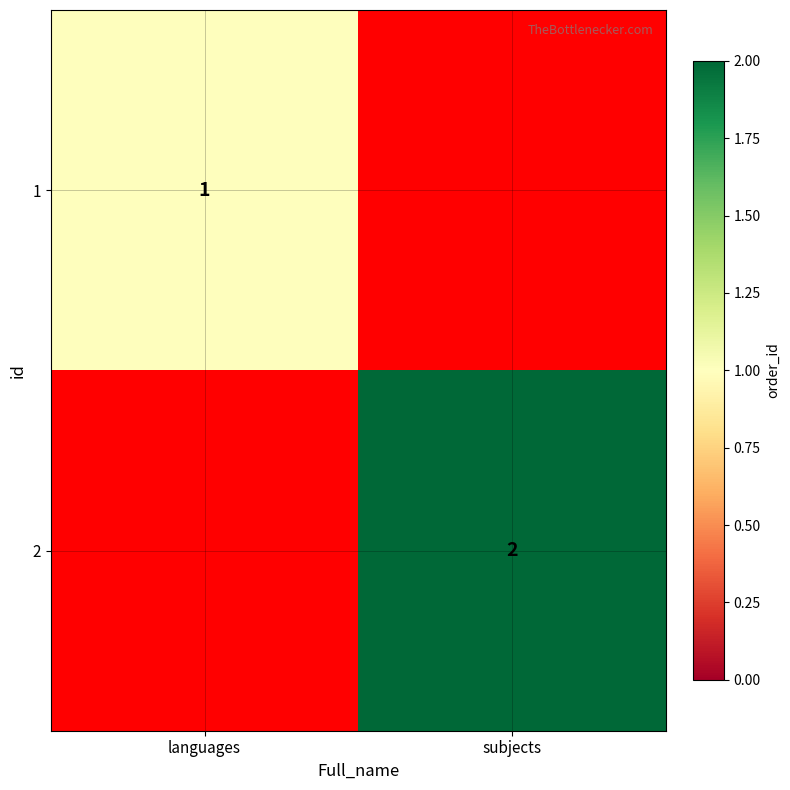

Is the value of 2 at subjects greater than the value of 1 at languages?

Yes